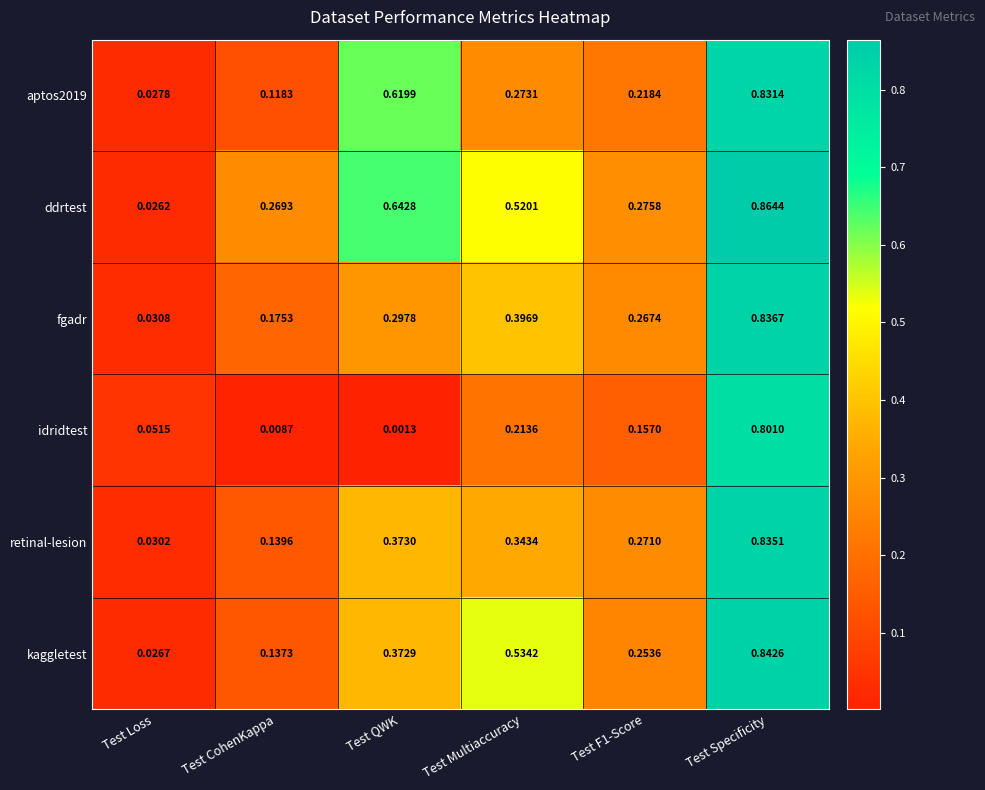

At which label is aptos2019 closest to 0?

Test Loss